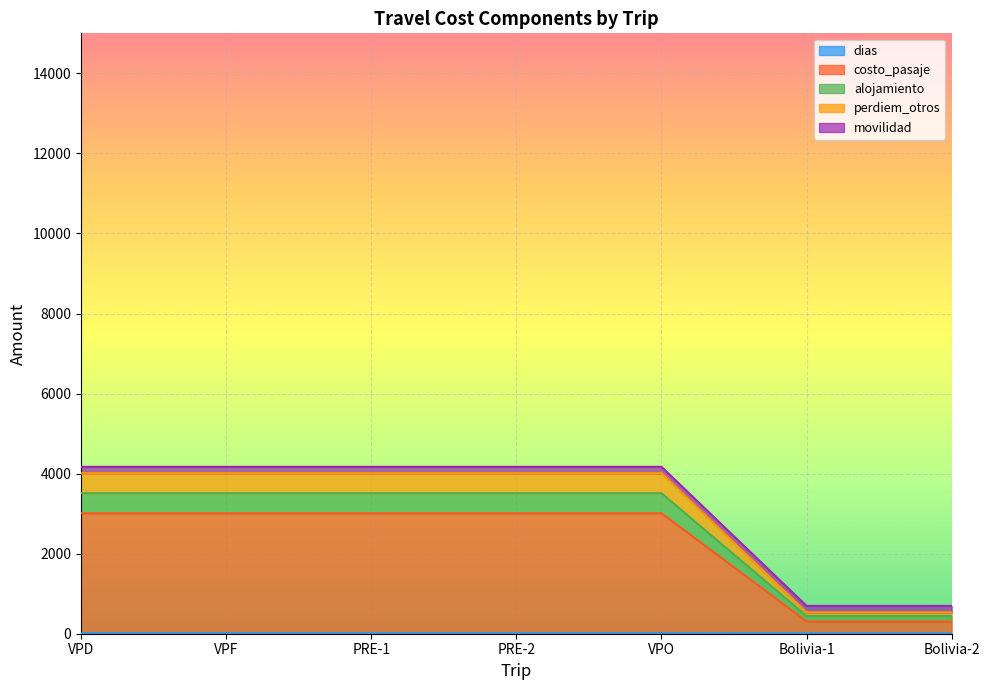

What position from the right is Bolivia-2?

1